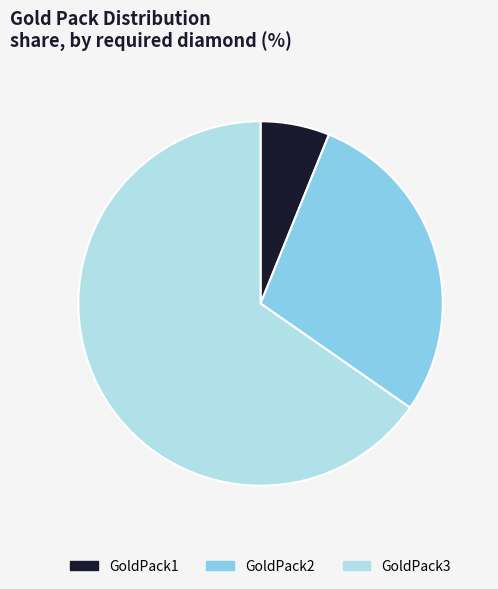

The GoldPack1 slice represents 6% of the pie. True or false?

True